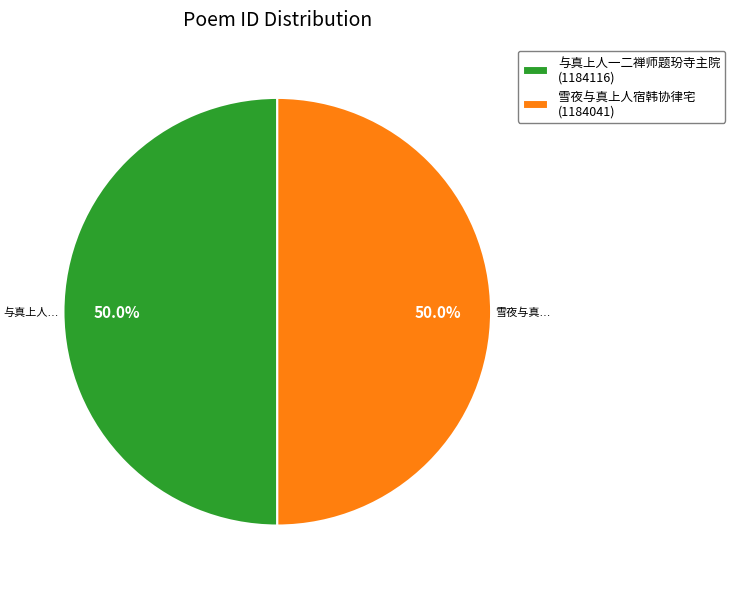

How many segments does this pie chart have?

2